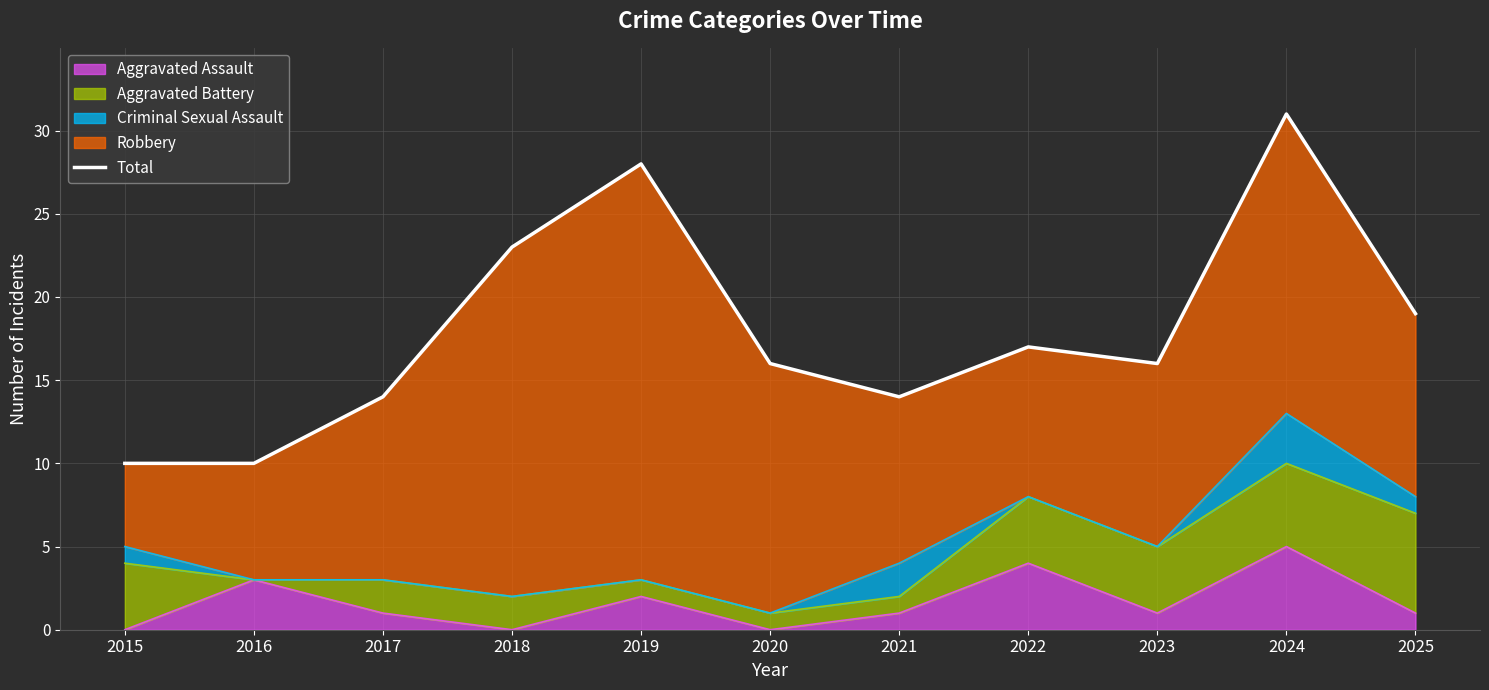

How many categories are shown in the chart?

11